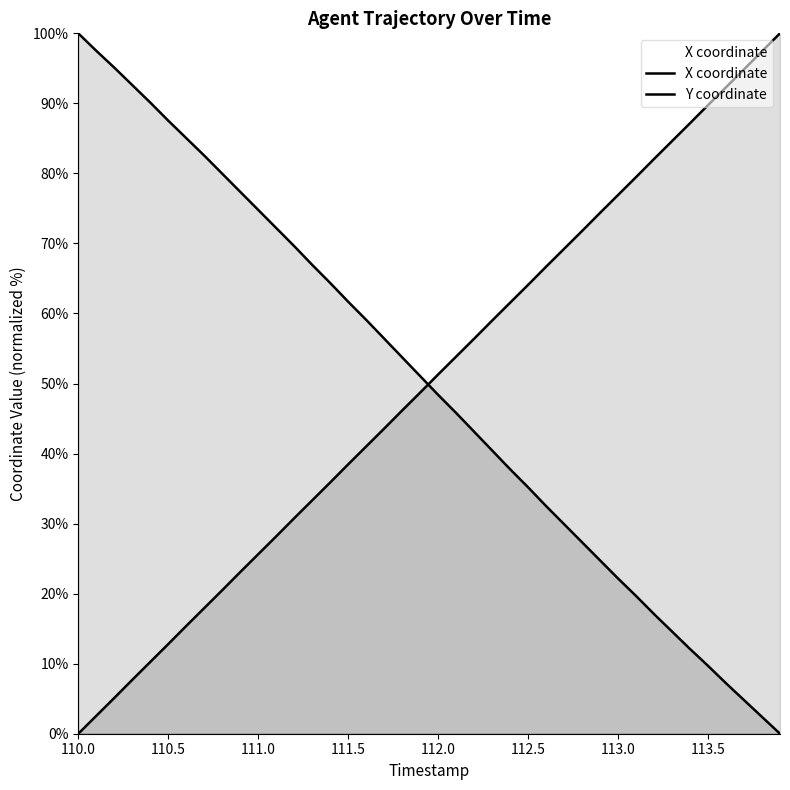

What is the value of the X coordinate point at the 39th from the left?

2.4